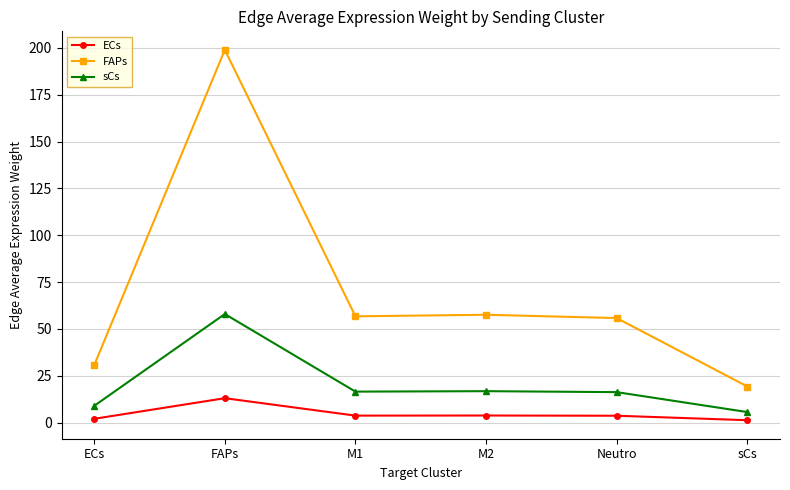

What is the lowest value of the FAPs series?

19.3